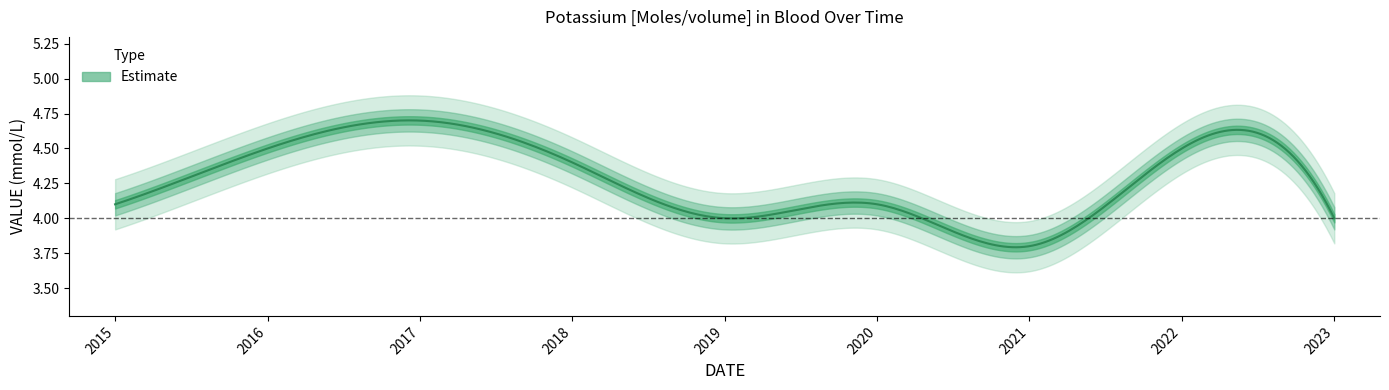

How many points are higher than both their immediate neighbors (excluding endpoints)?

3